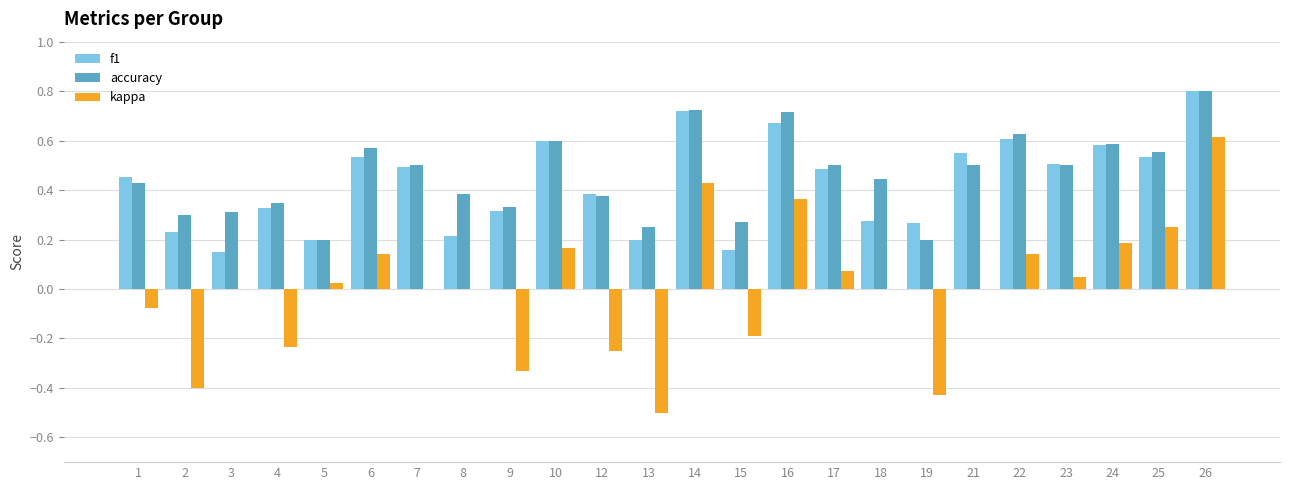

How many categories are shown in the chart?

24